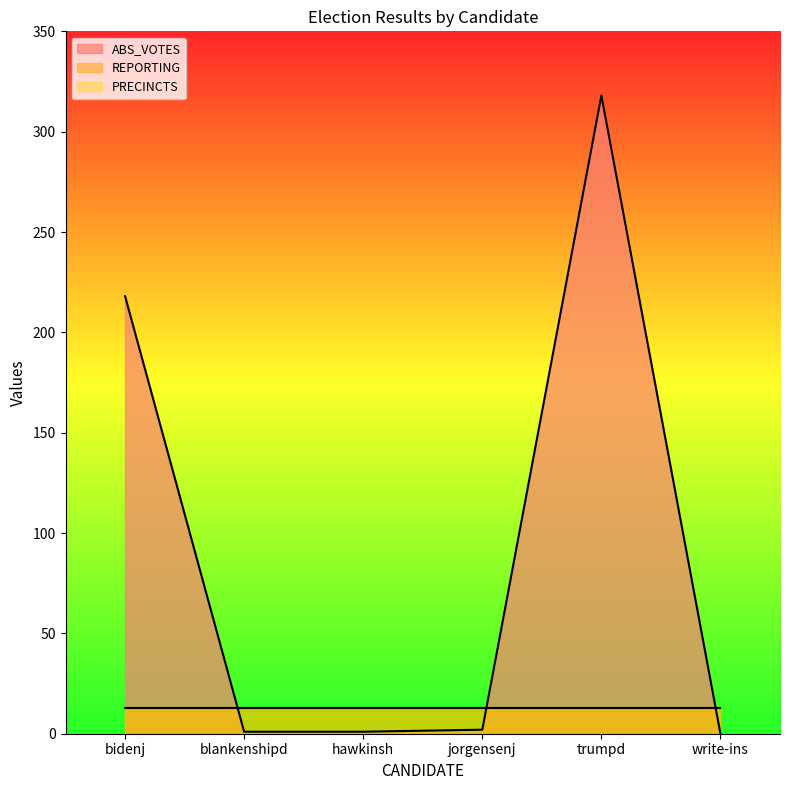

What is the maximum value shown in the chart?

318